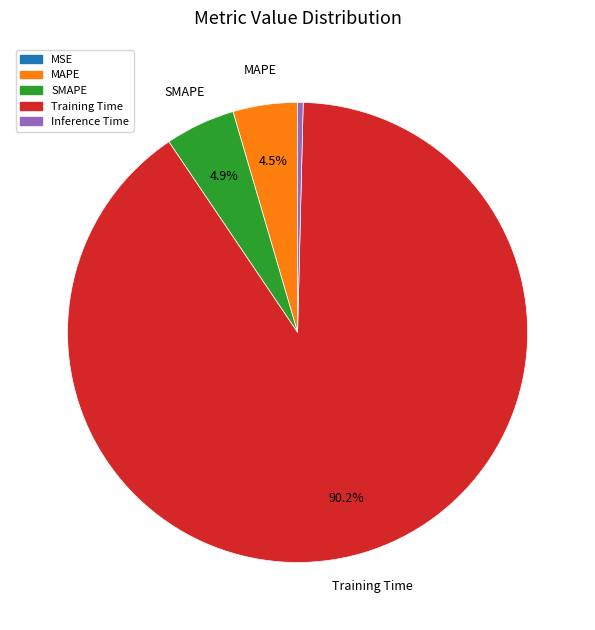

Which has a higher value, MAPE or Inference Time?

MAPE